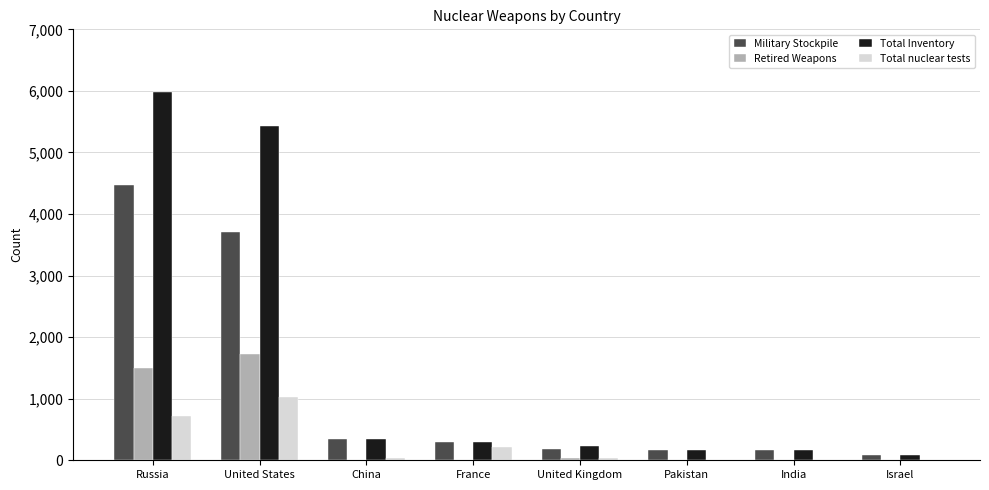

Is the value of Total nuclear tests at Pakistan greater than the value of Total Inventory at India?

No